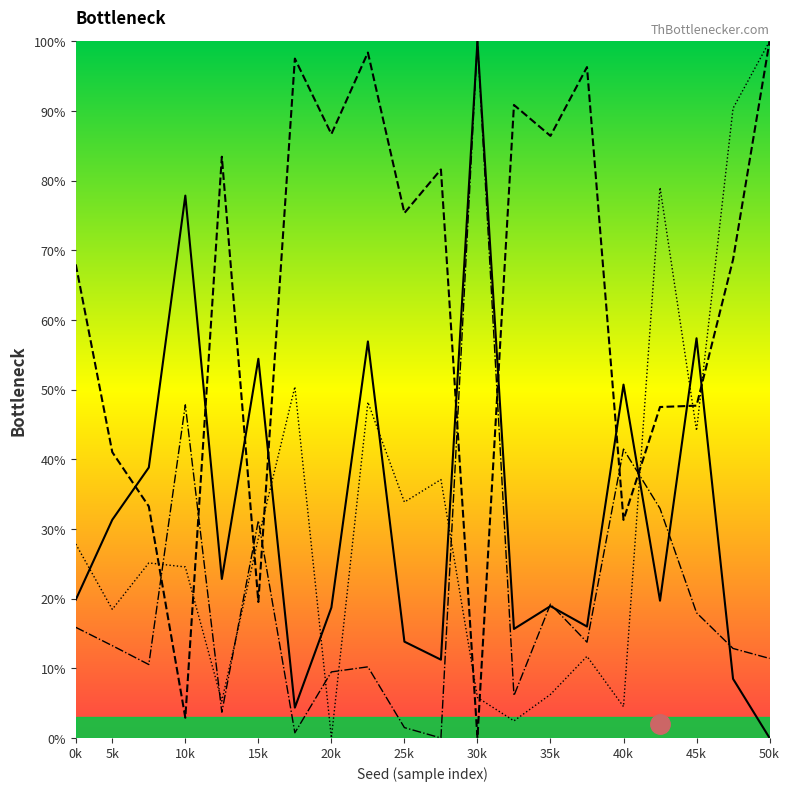

What is the value of the weight point at the 16th from the left?

41.5